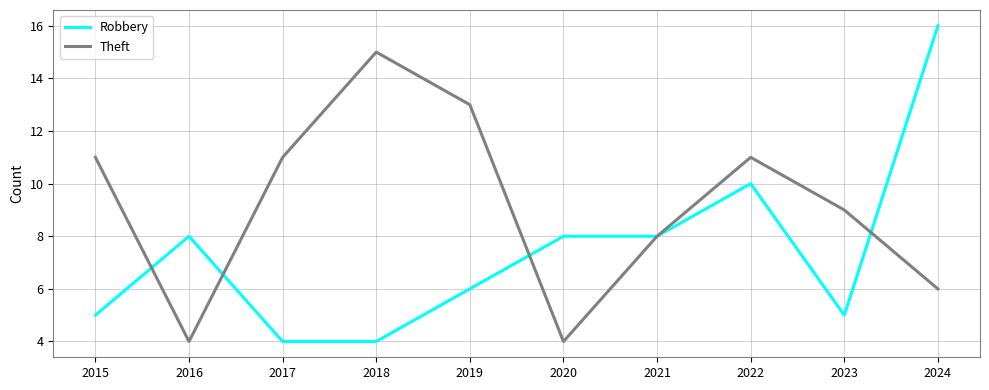

What is the difference between the highest and lowest values at 2016?

4